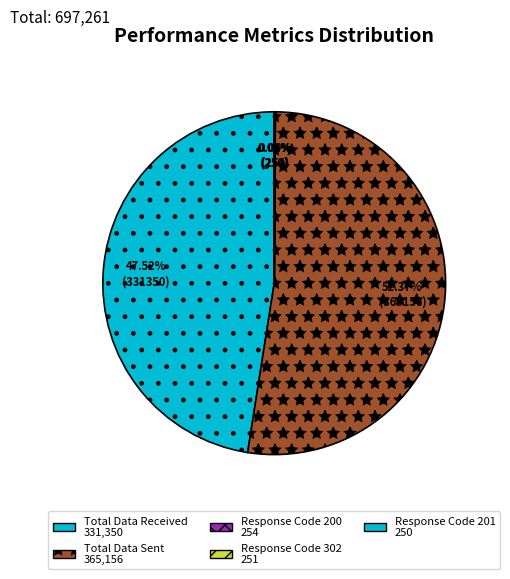

How many slices are in this pie chart?

5